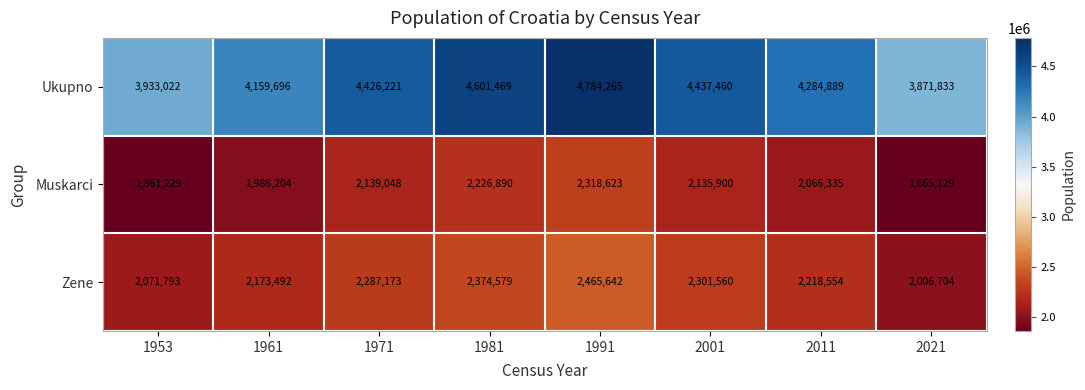

How many categories are shown in the chart?

8